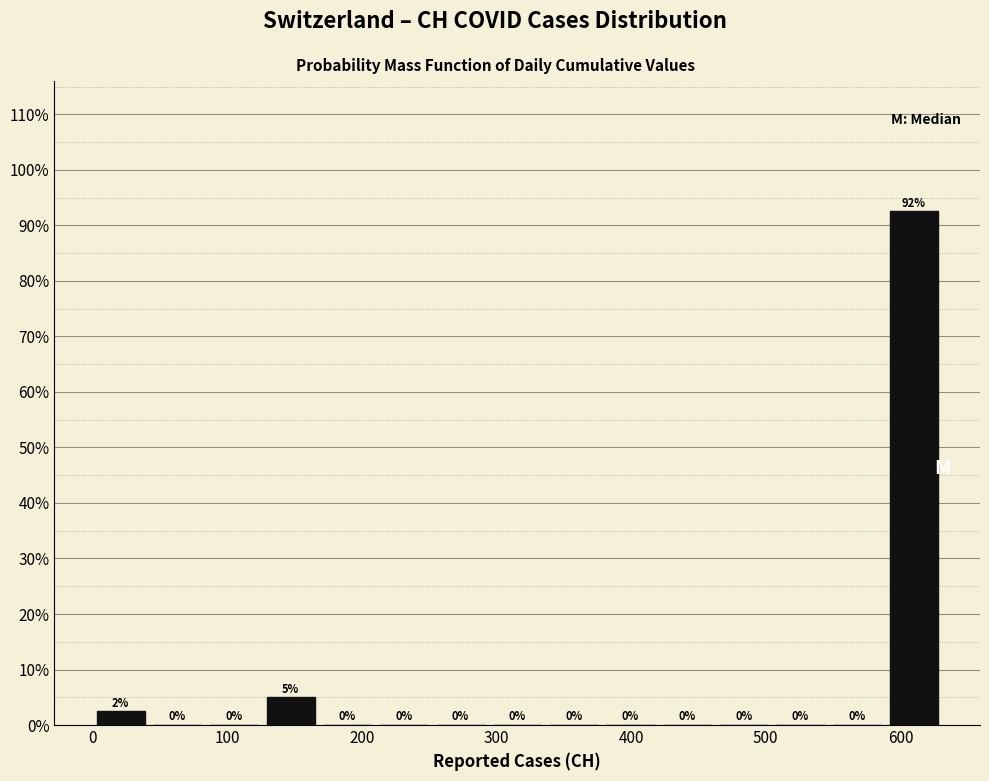

Over which range of the x-axis is the bar tallest?

590 to 630